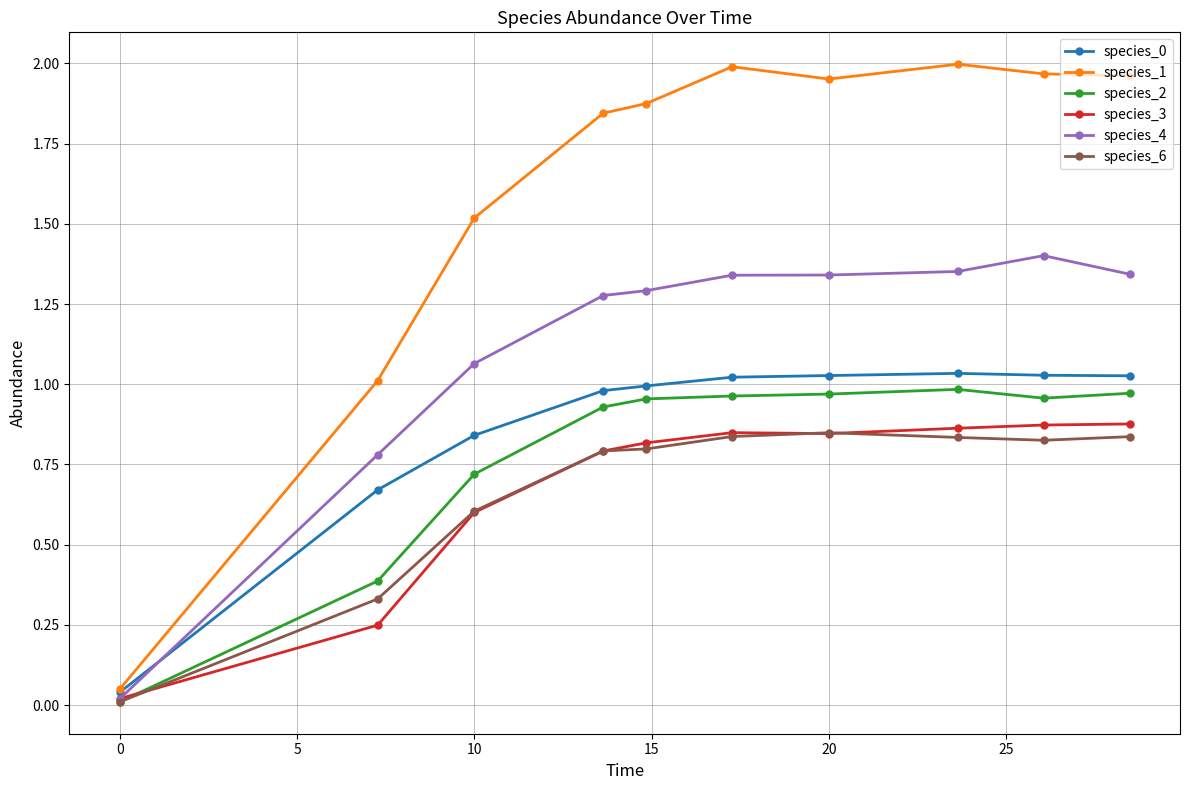

Which series has the largest total across all categories?

species_1